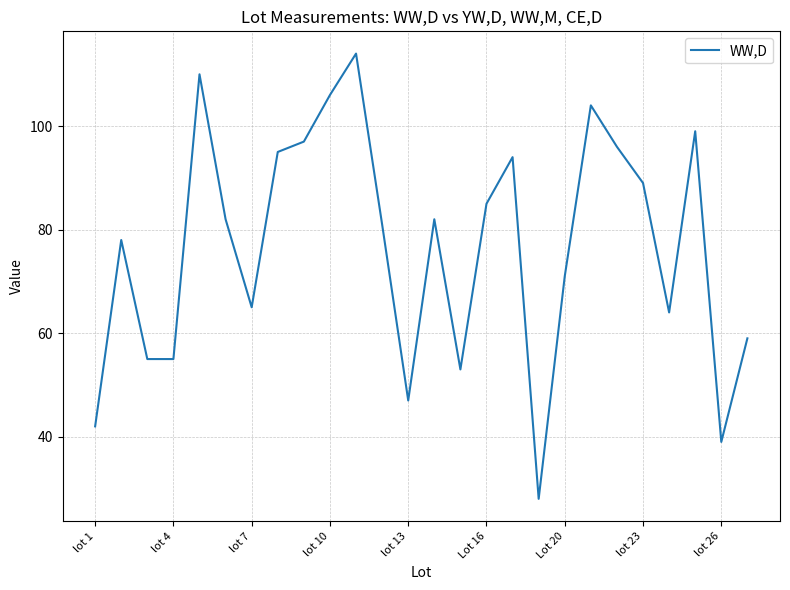

What is the smallest value displayed?

28